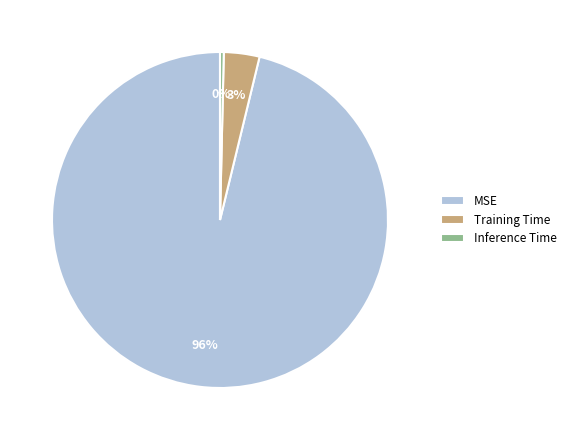

Do Training Time and Inference Time together represent more than half of the pie?

No